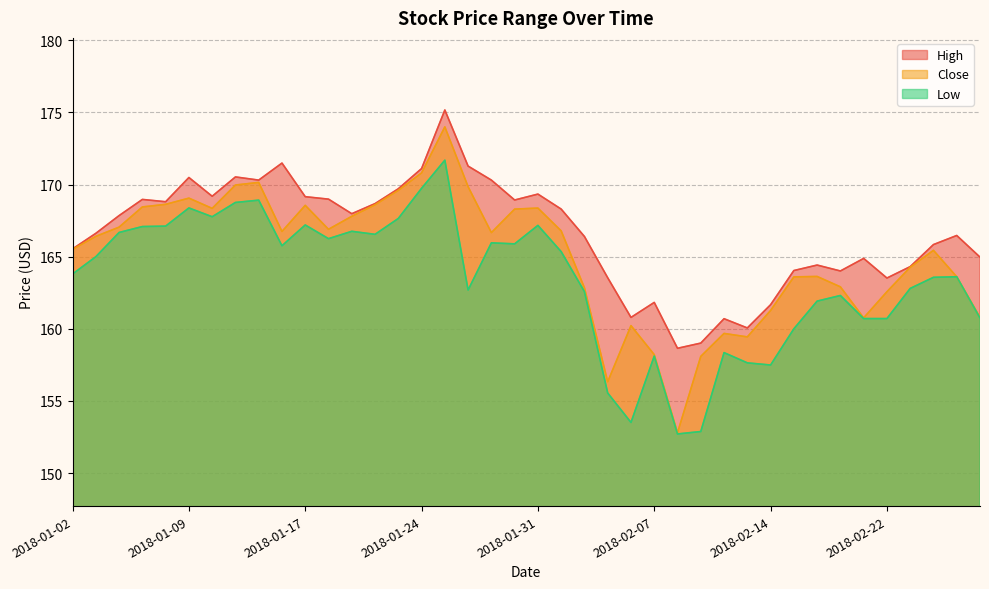

Between 2018-01-23 and 2018-01-09, which is larger?

2018-01-09